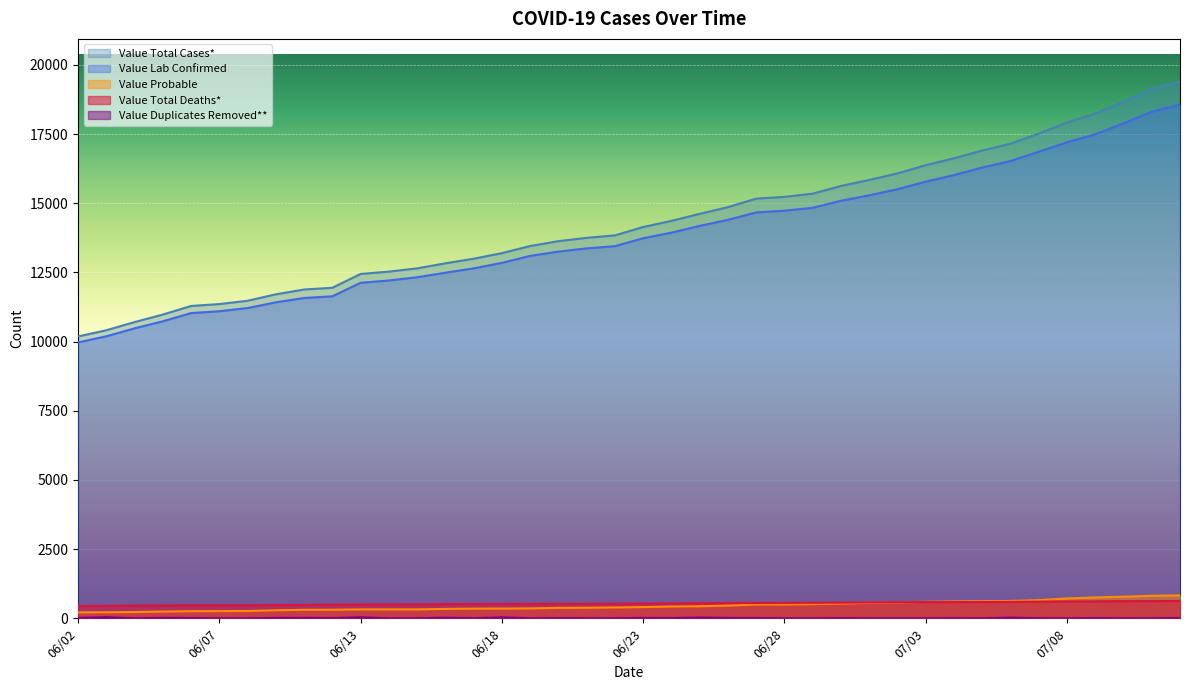

How many data points in Value Duplicates Removed** are less than 5?

20